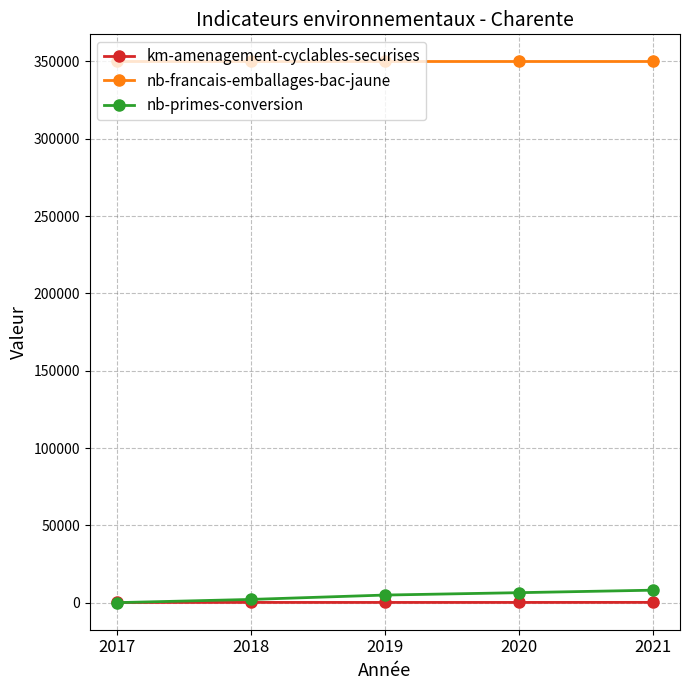

True or false: nb-francais-emballages-bac-jaune and km-amenagement-cyclables-securises intersect in this chart.

False